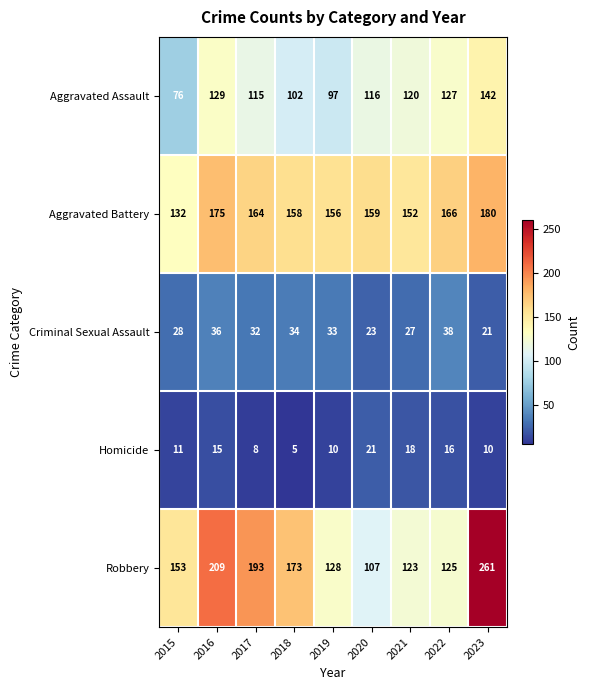

What is the total value across all series at 2020?

426